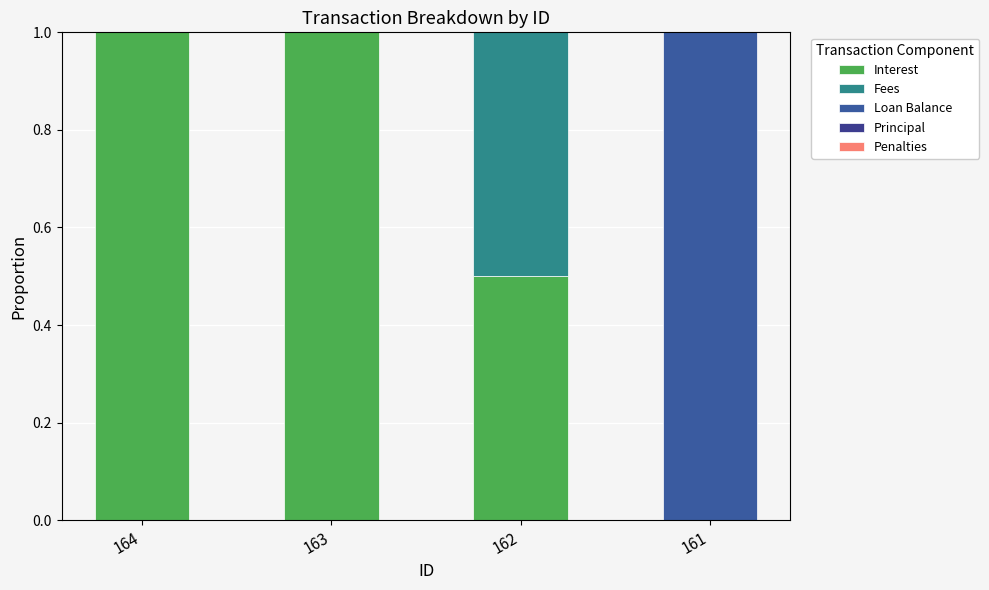

The Loan Balance series shows 0.4 at 161. True or false?

False